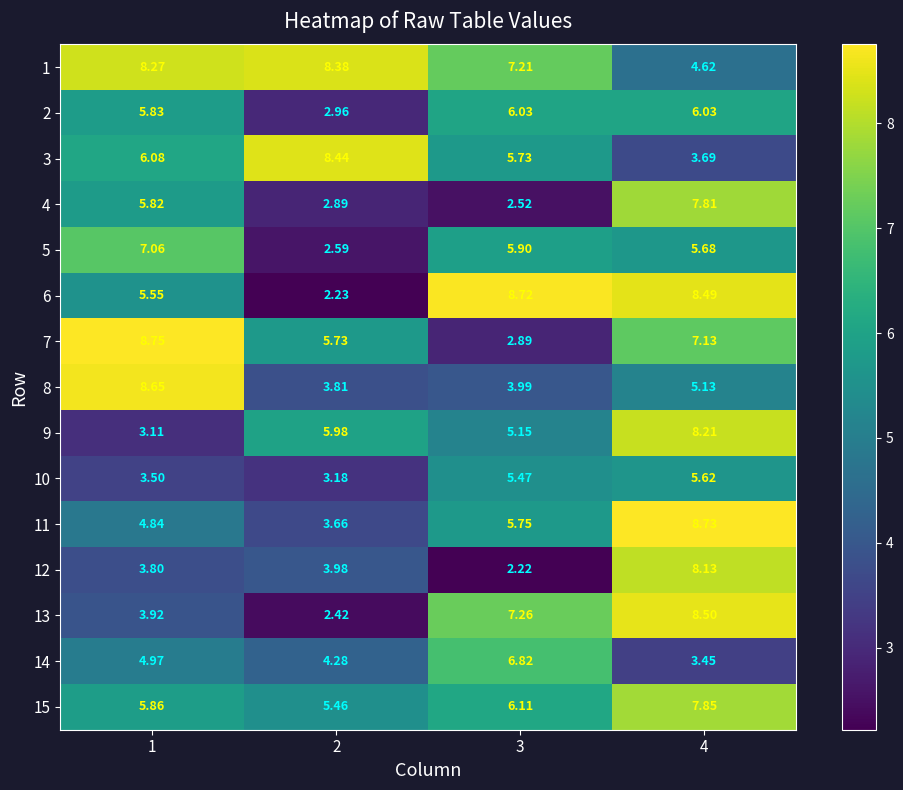

Which series has the largest total across all categories?

1